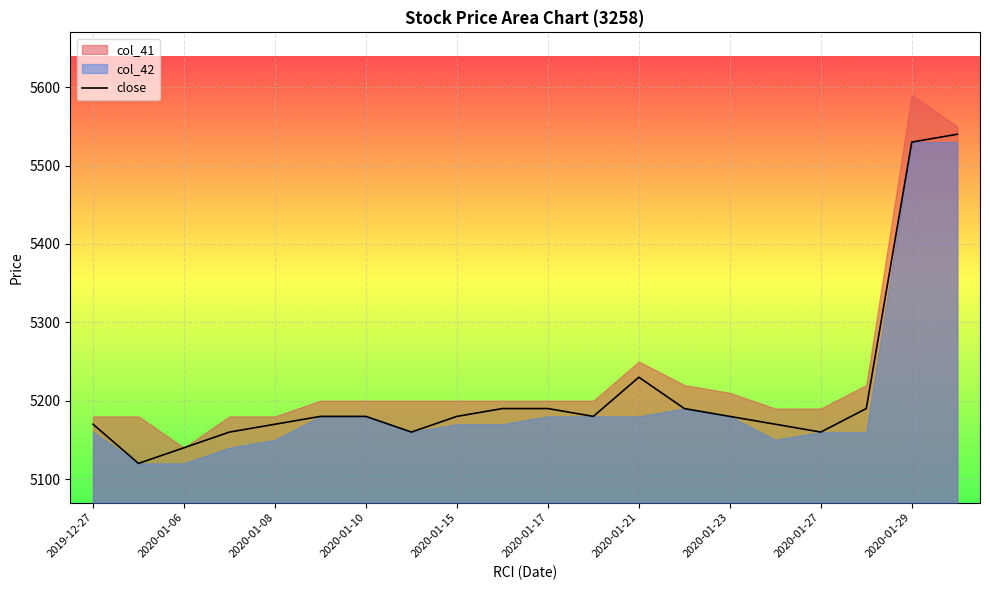

How many lines are shown in the chart?

1